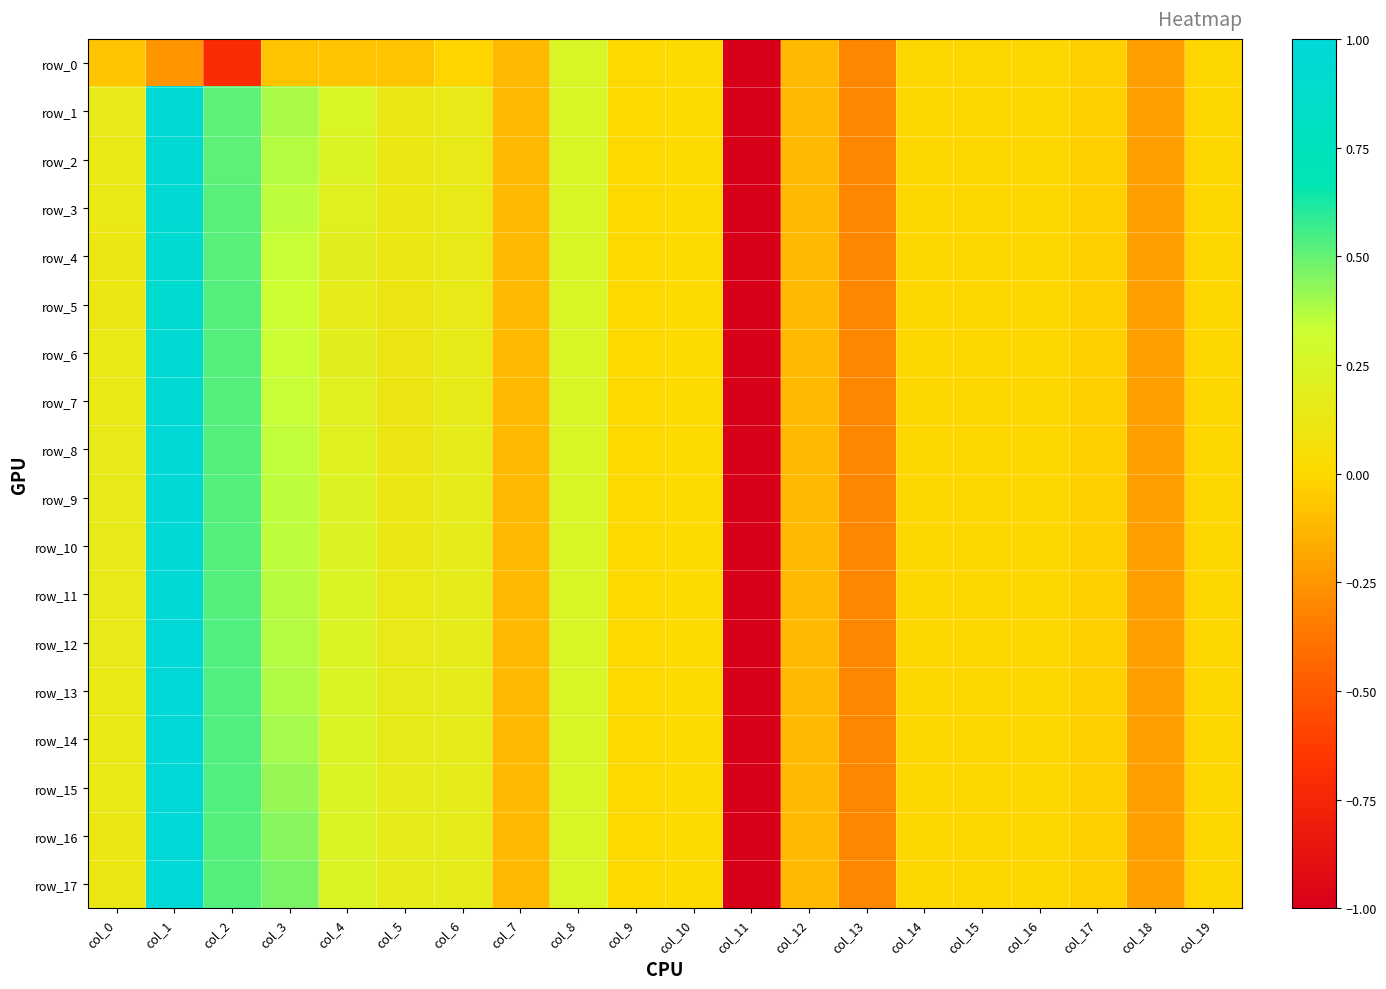

Rank the series at col_9 from highest to lowest value.

row_0, row_1, row_2, row_3, row_4, row_5, row_6, row_7, row_8, row_9, row_10, row_11, row_12, row_13, row_14, row_15, row_16, row_17